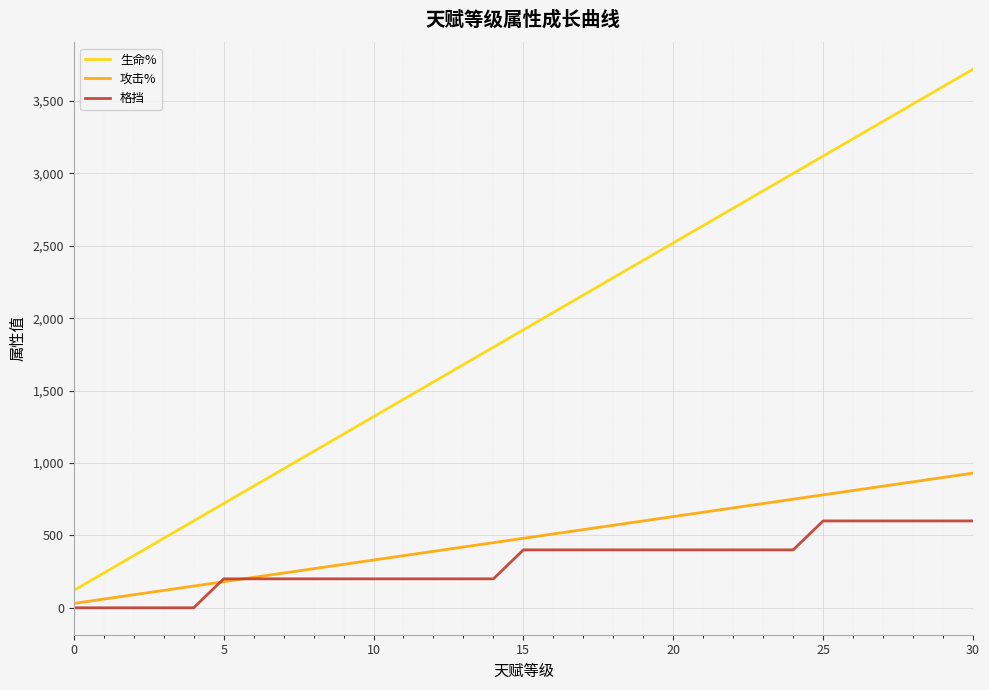

Which series has the widest spread of values?

生命%